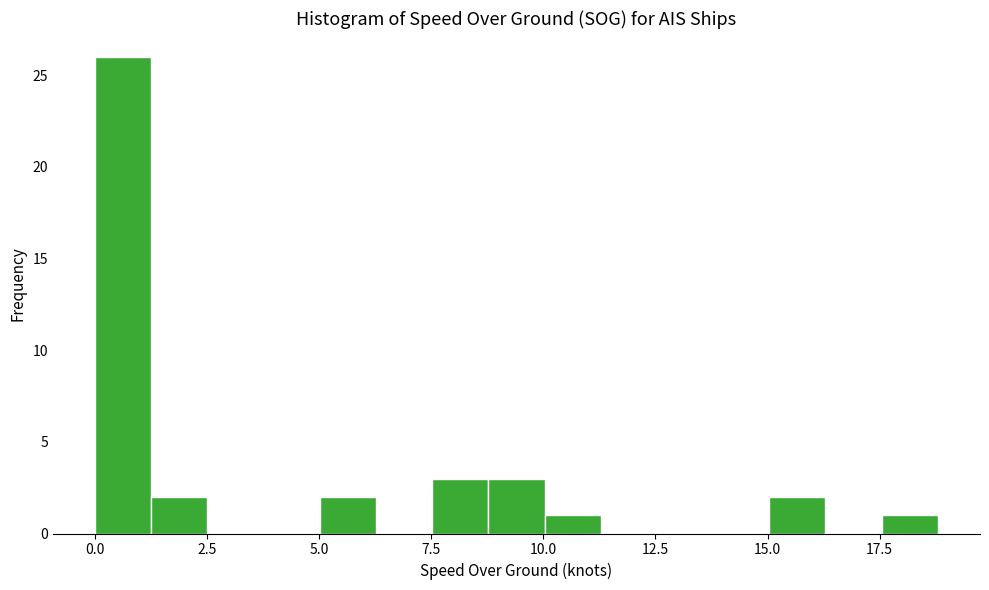

Read against the x-axis, roughly where is the centre of the tallest bar?

0.5